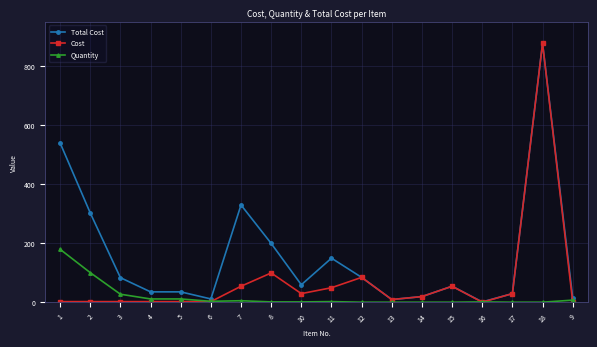

Does the chart have visible grid lines?

Yes